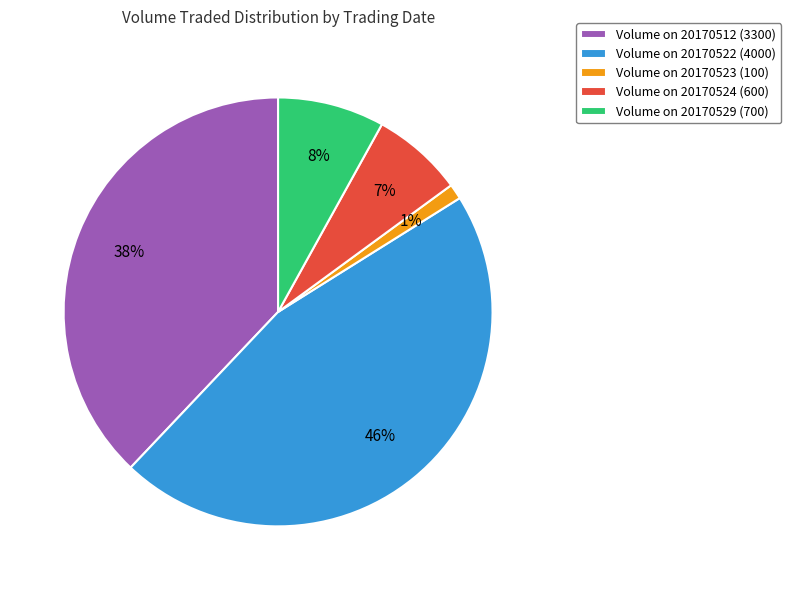

To the nearest percent, what is the difference between the largest and smallest slice percentages?

45%